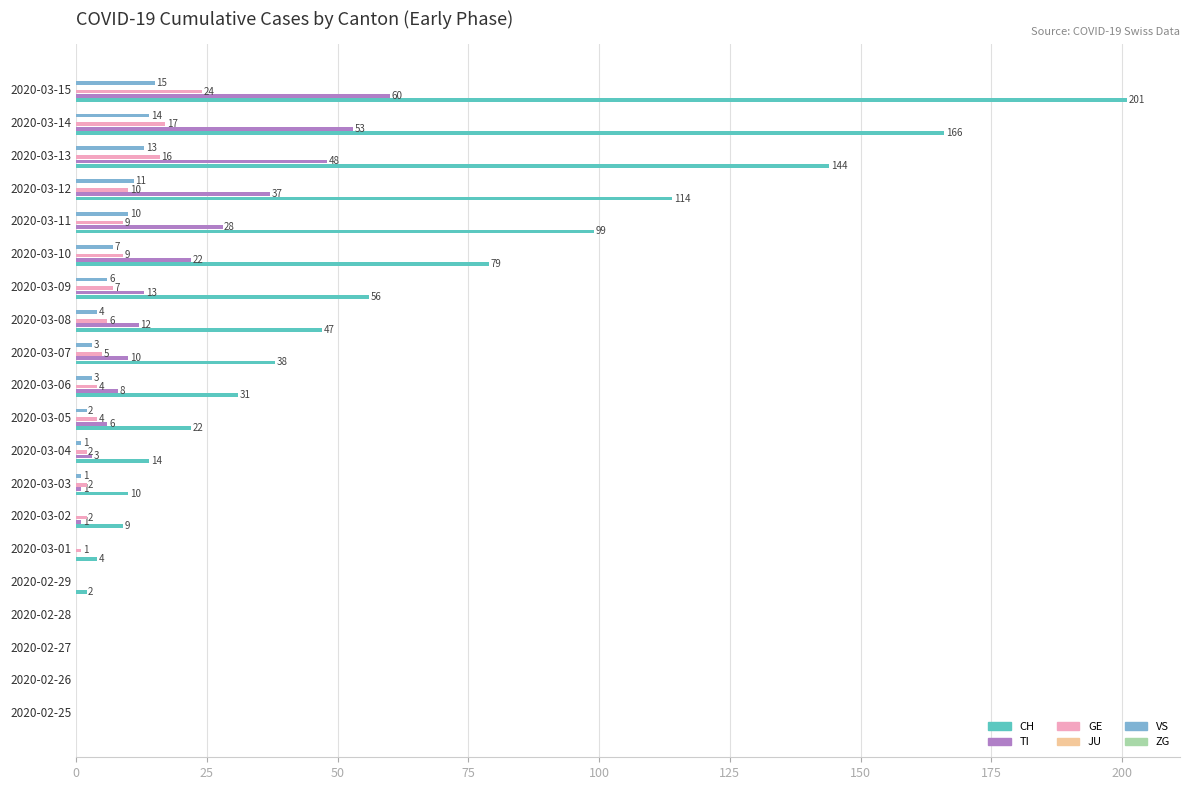

What position from the left is 100?

5